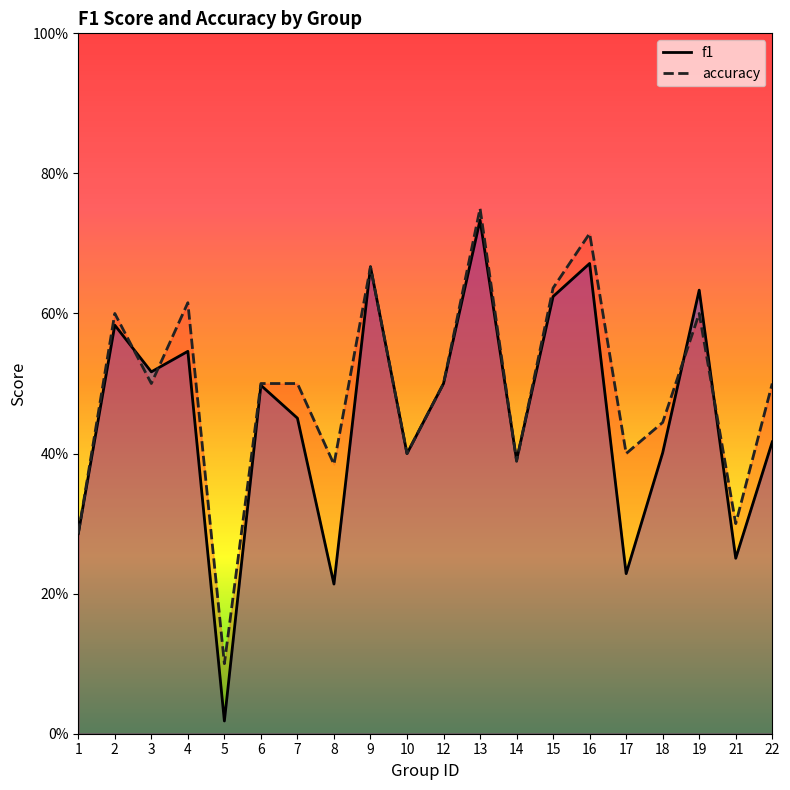

Which series has the widest spread of values?

f1